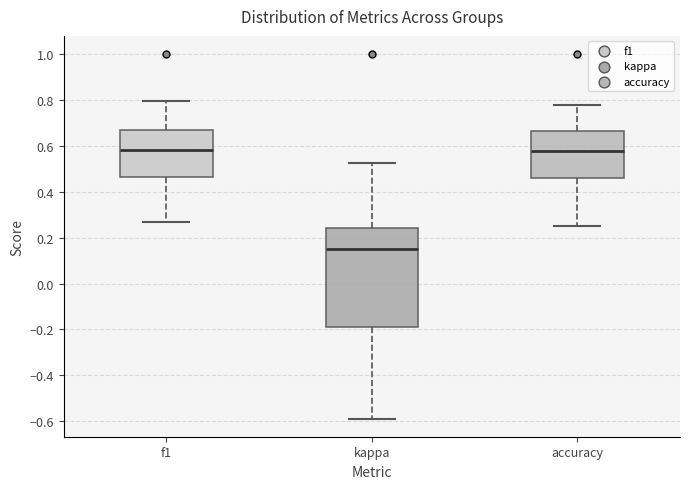

Which box is the tallest, from its lower edge to its upper edge?

kappa